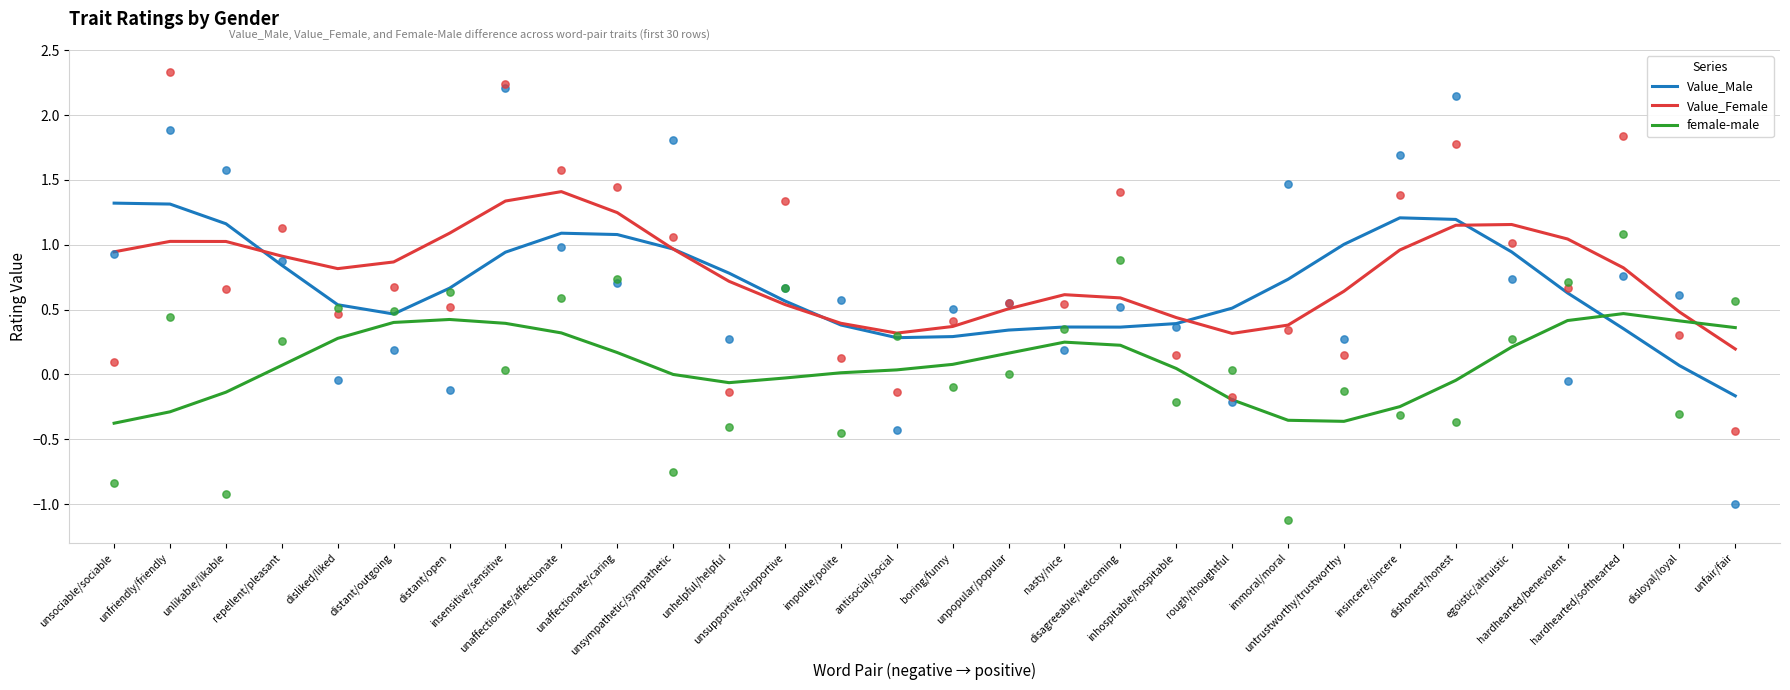

Which series has the largest total across all categories?

Value_Female